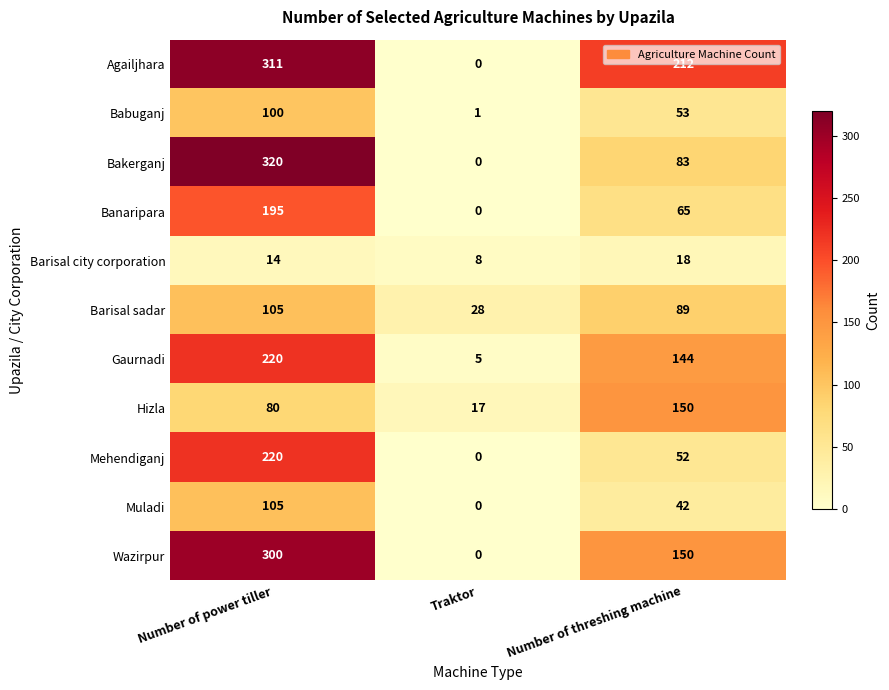

Which series has the widest spread of values?

Bakerganj